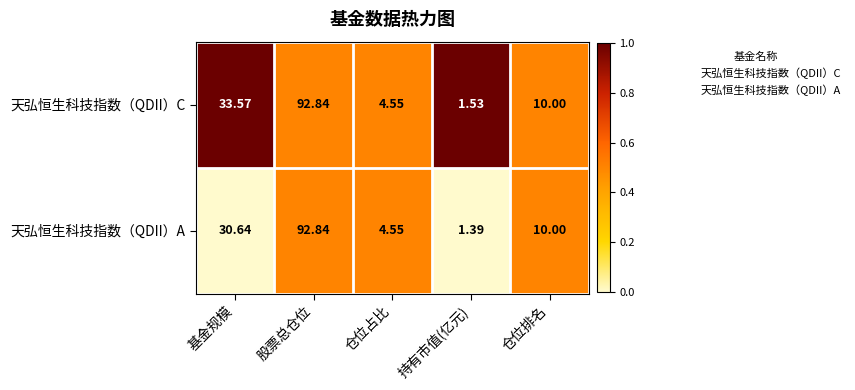

Rank the categories by 天弘恒生科技指数（QDII）C value from lowest to highest.

持有市值(亿元), 仓位占比, 仓位排名, 基金规模, 股票总仓位